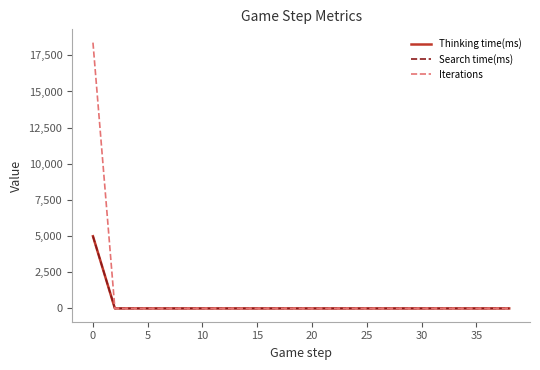

What is the greatest value displayed?

18378